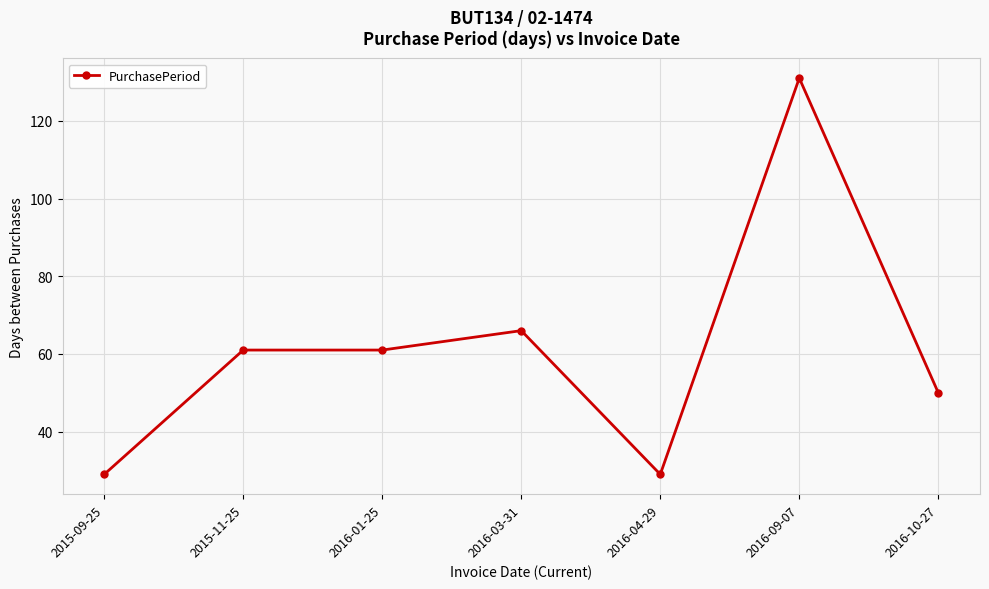

True or false: the data shows 31 at 2015-11-25.

False